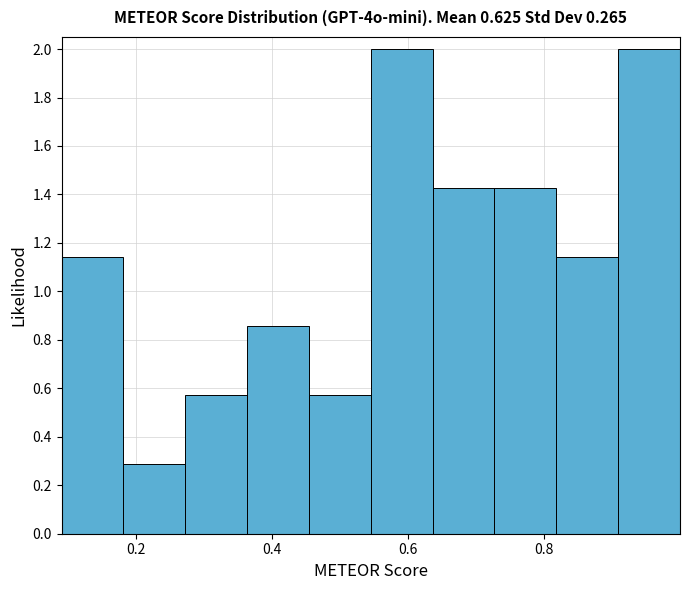

How tall is the bar that spans 0.28 to 0.36 on the x-axis? Neither the bar edges nor the heights are printed on the chart, so give them approximately, as read against the axes.

0.58